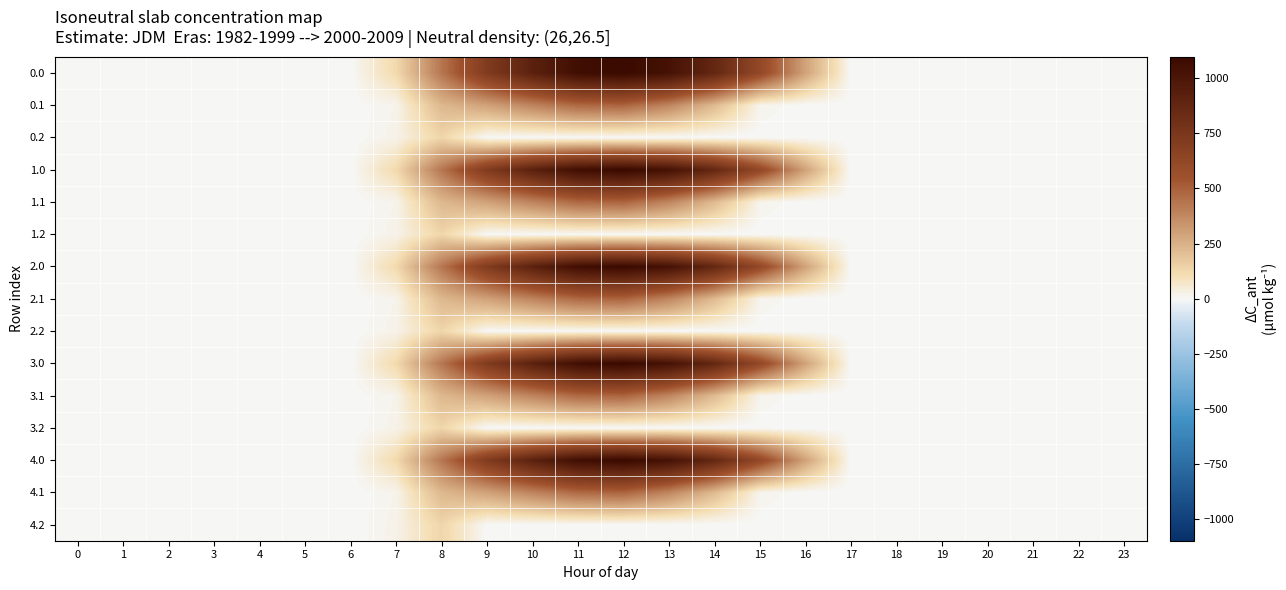

List the series in order of their peak value, lowest first.

0.2, 1.2, 2.2, 3.2, 4.2, 0.1, 1.1, 2.1, 3.1, 4.1, 0.0, 1.0, 2.0, 3.0, 4.0